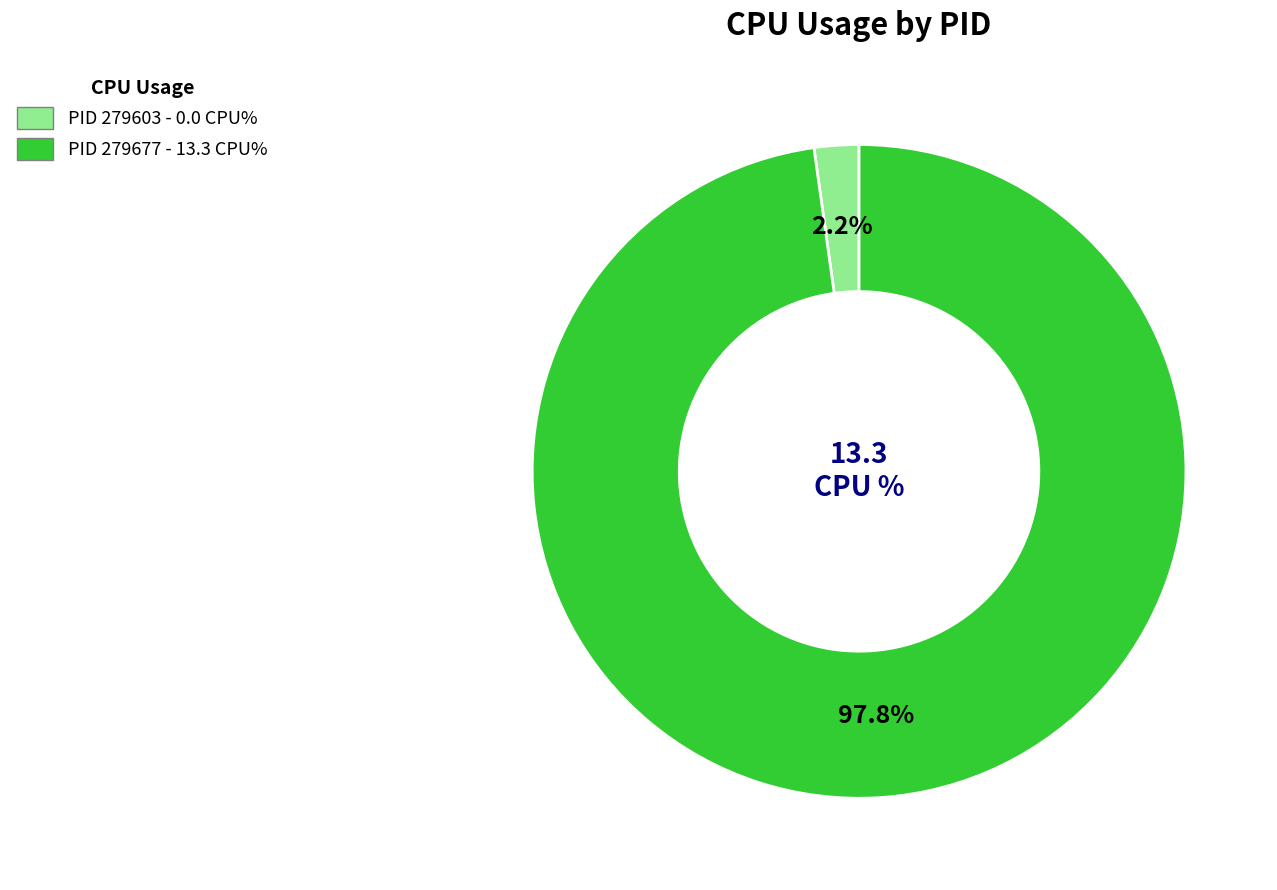

Count the number of slices in the pie.

2